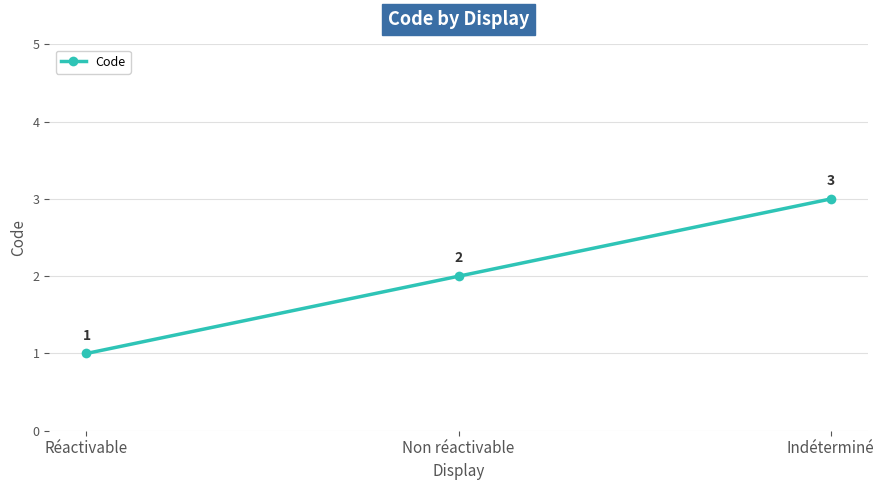

What position from the right is Non réactivable?

2